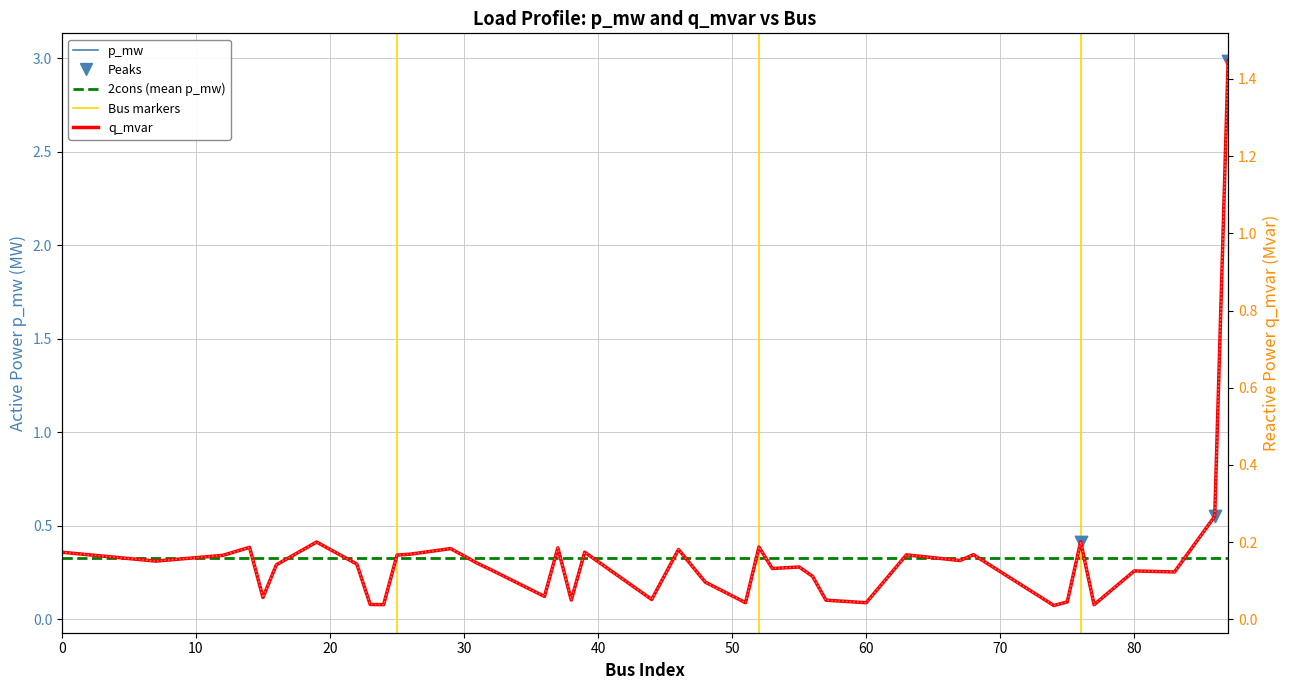

Which series has the largest total across all categories?

p_mw